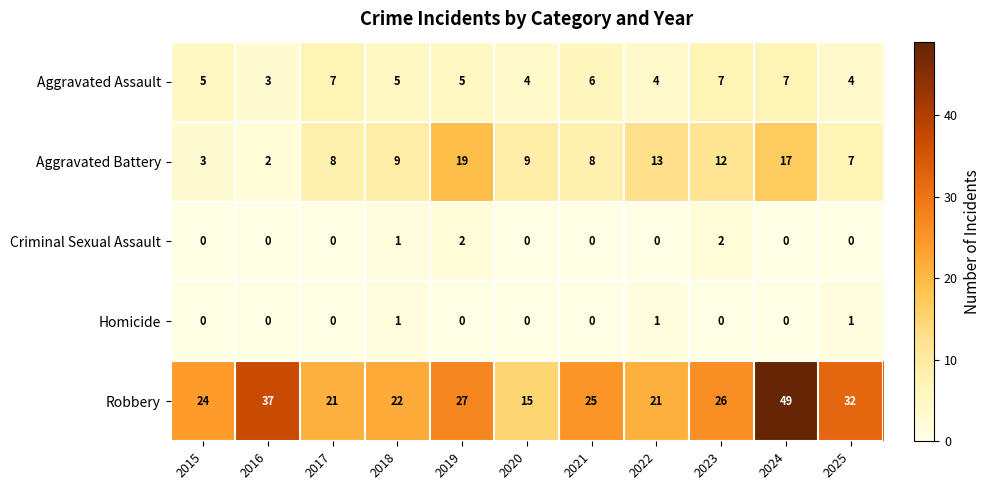

Is the value of Aggravated Battery at 2016 greater than the value of Robbery at 2025?

No